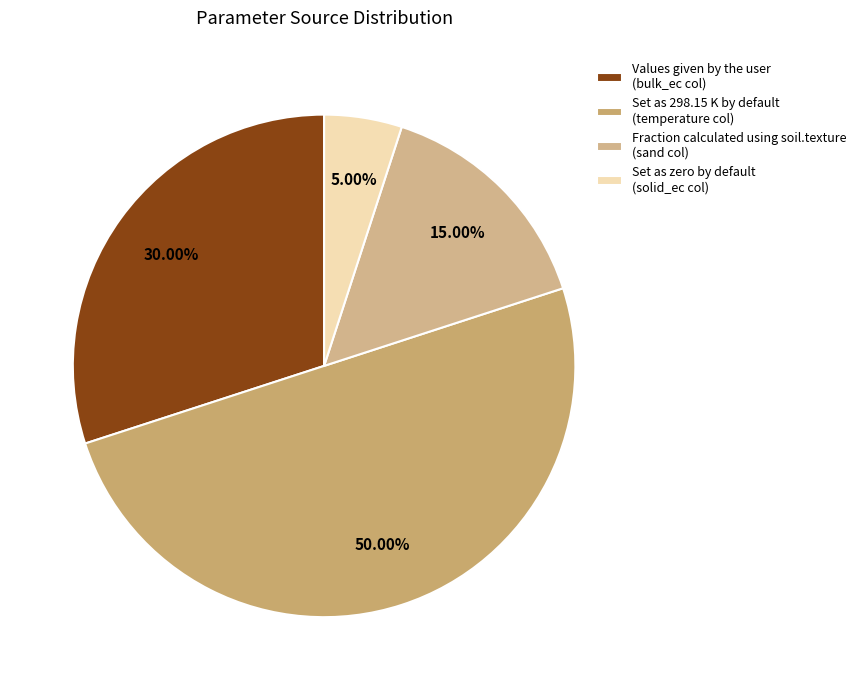

Is it true that Set as 298.15 K by default is 59% of the pie?

False